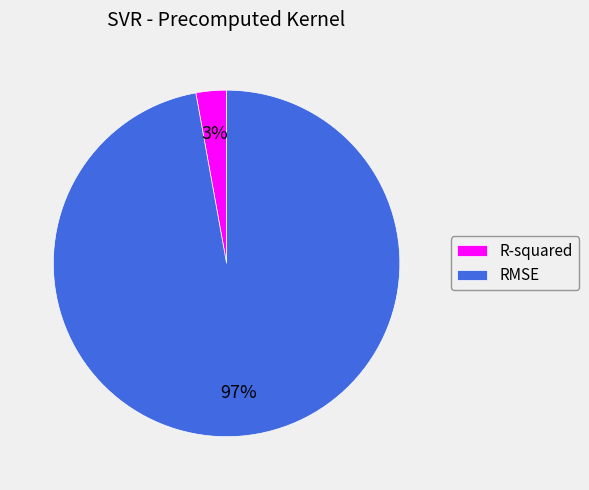

To the nearest percent, what is the average slice percentage?

50%